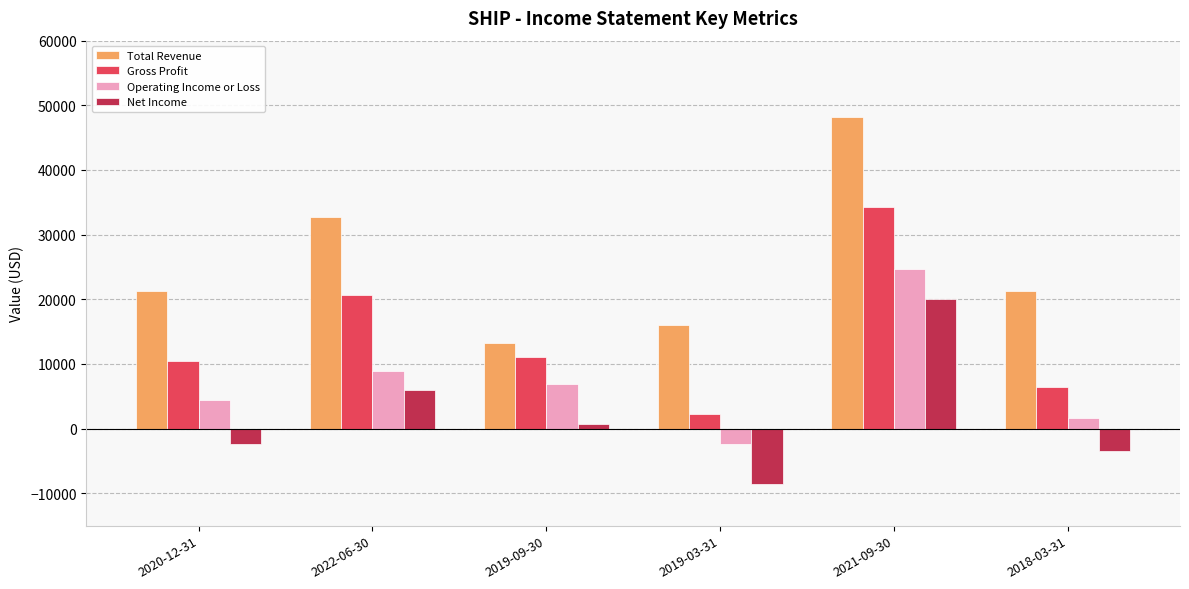

Which series changed the most between 2020-12-31 and 2021-09-30?

Total Revenue